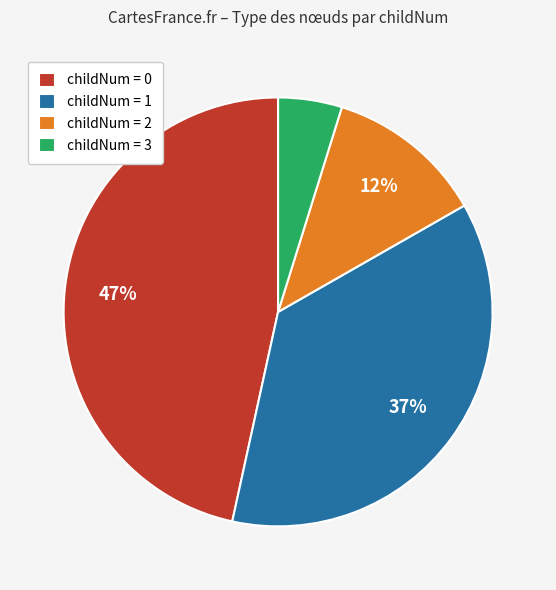

Does childNum = 3 represent more than half of the total?

No